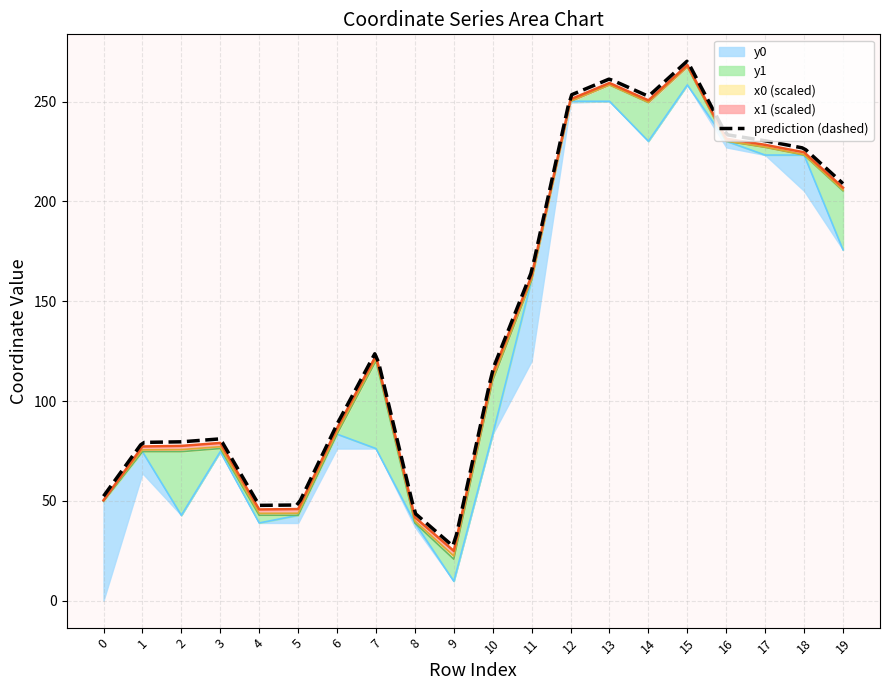

How many categories are shown in the chart?

20